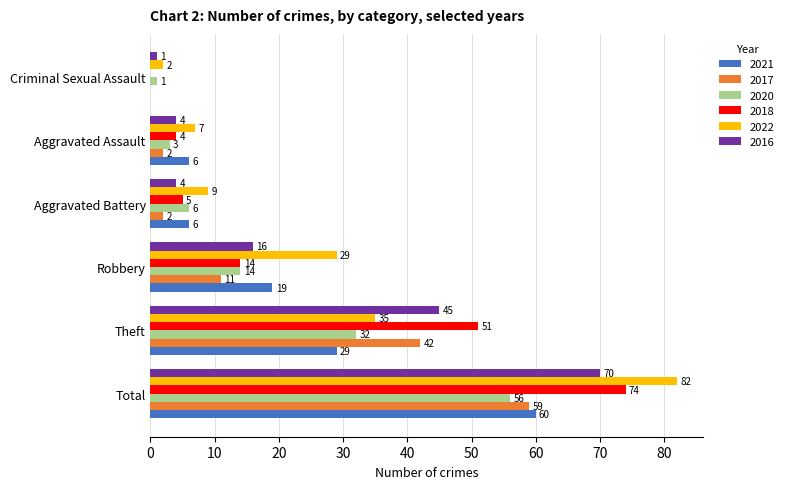

Which series has the widest spread of values?

2022